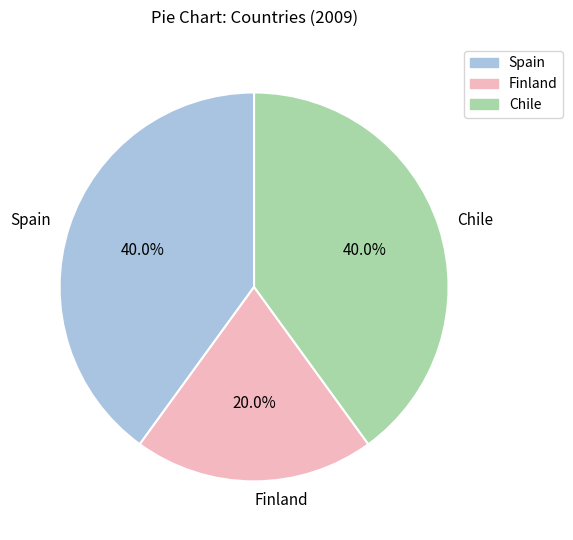

To the nearest percent, what percentage of the pie is Finland?

20%